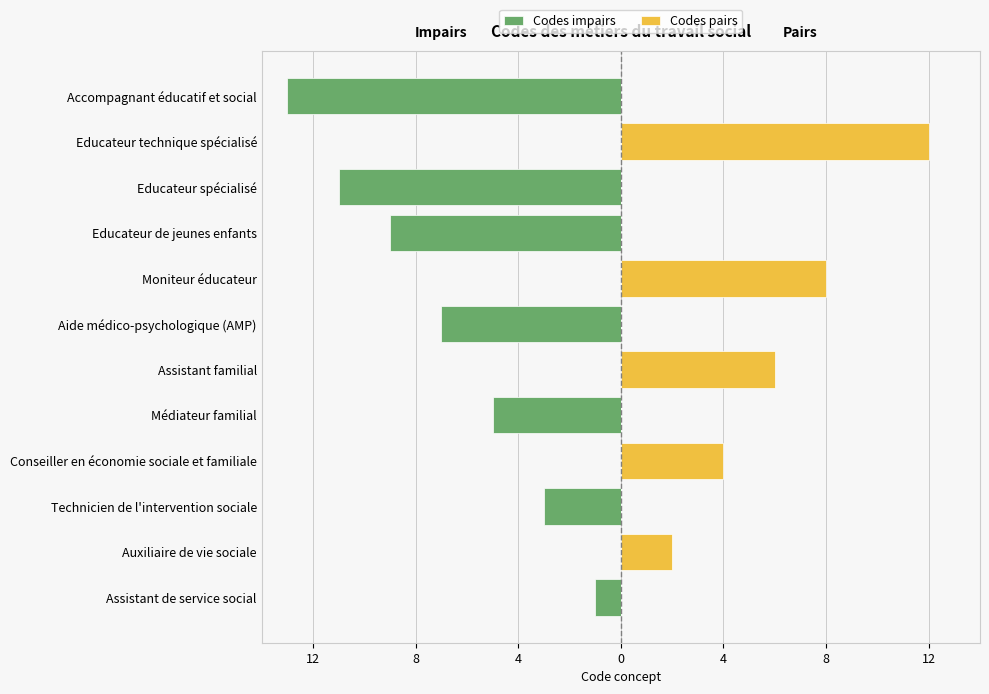

What is the minimum value shown in the chart?

-13